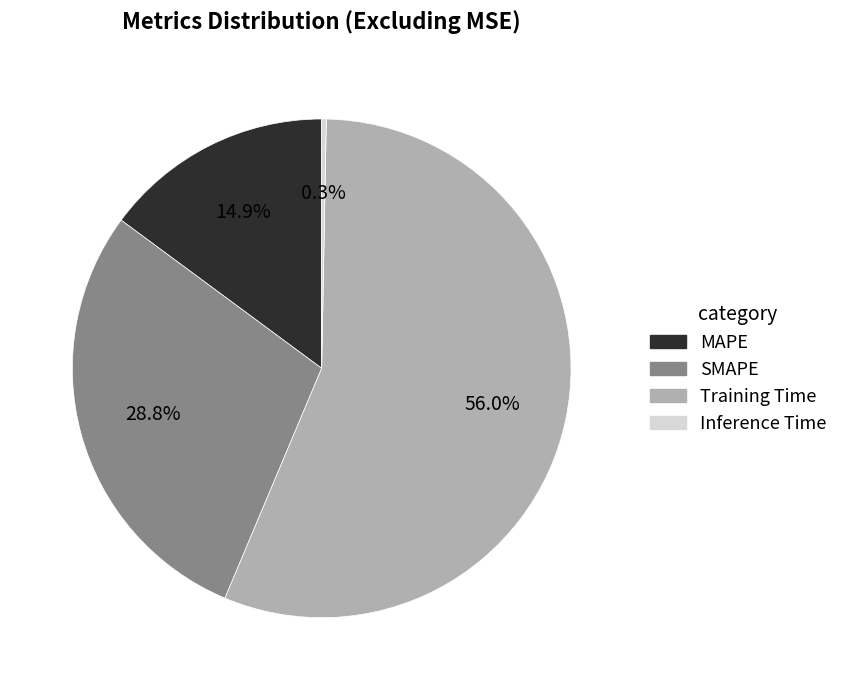

What portion of the pie excludes Training Time?

44.0%